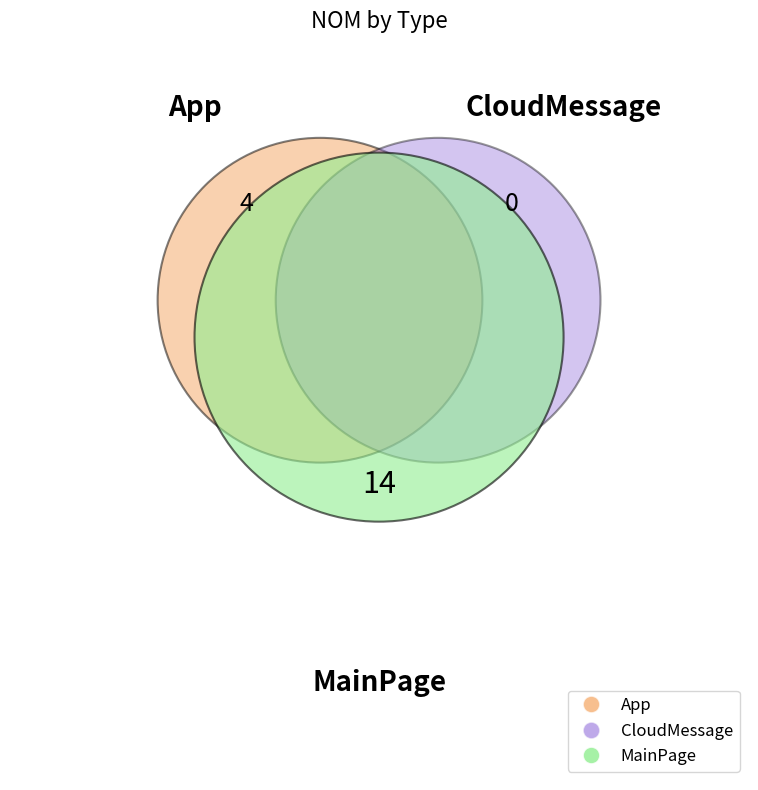

To the nearest percent, what percentage of the pie is MainPage?

78%